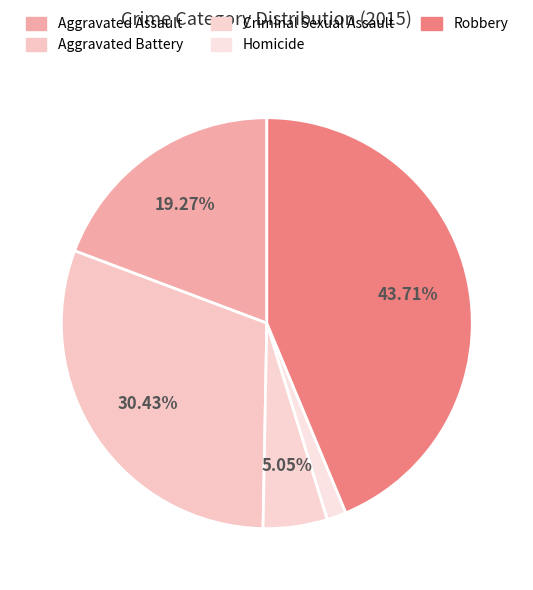

True or false: Homicide accounts for 1% of the total.

False